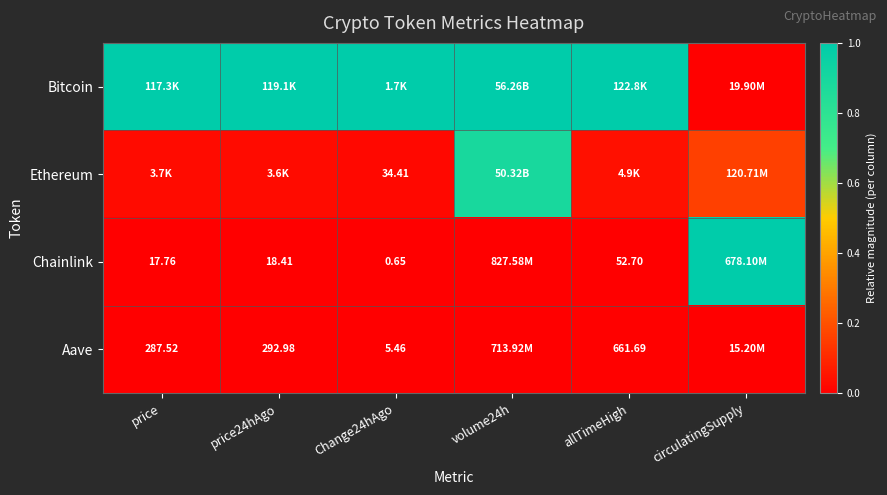

What is the sum of the Chainlink values at price and circulatingSupply?

1.0